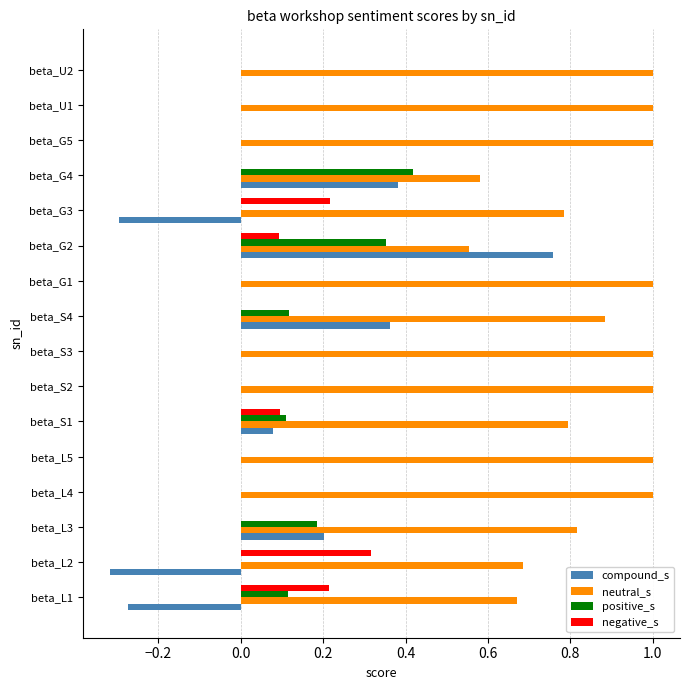

Which series has the largest total across all categories?

neutral_s